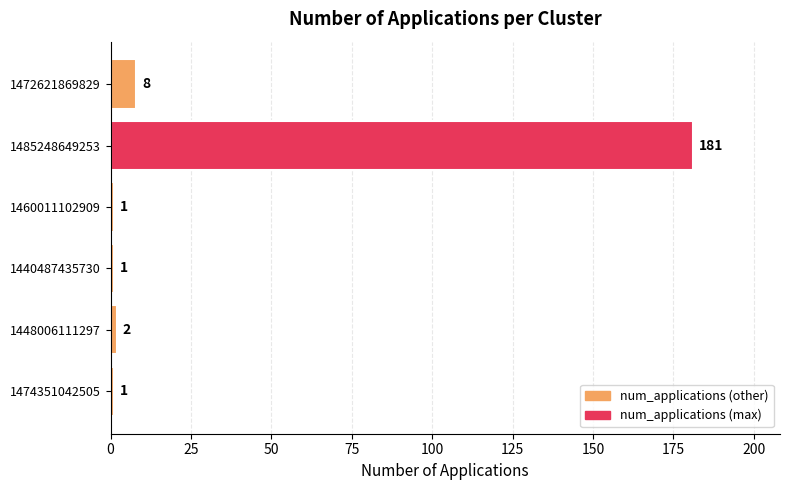

The value at 1485248649253 is 181. True or false?

True